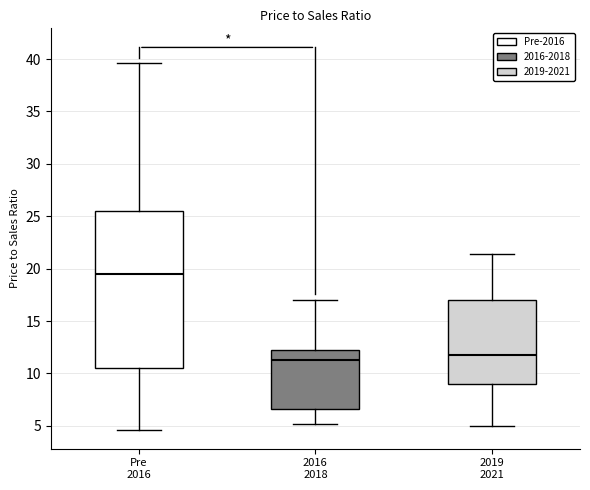

Which box is the tallest, from its lower edge to its upper edge?

Pre 2016